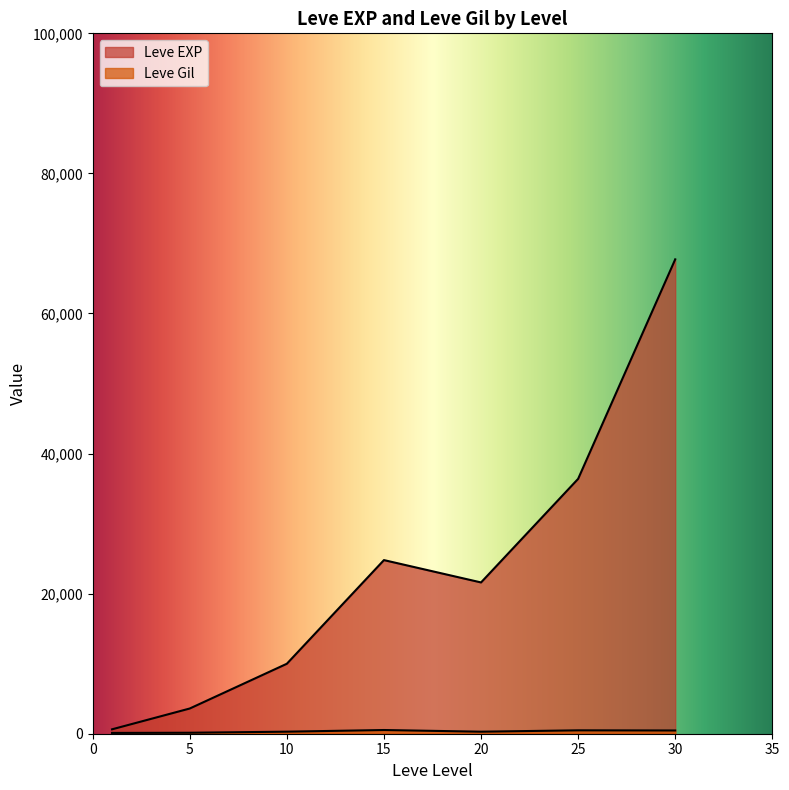

Reading right to left, transcribe all the data shown in this chart.

Leve EXP: 67730	36390	21600	24790	9990	3600	630
Leve Gil: 463	485	290	529	293	139	113